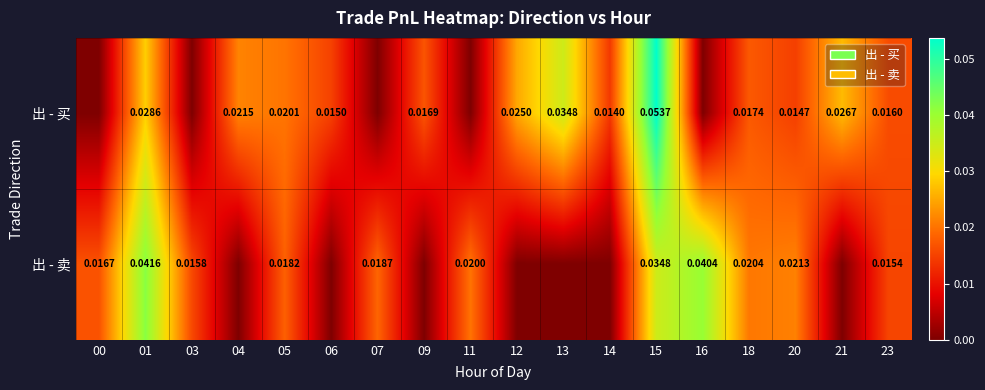

Count the number of categories in the chart.

18